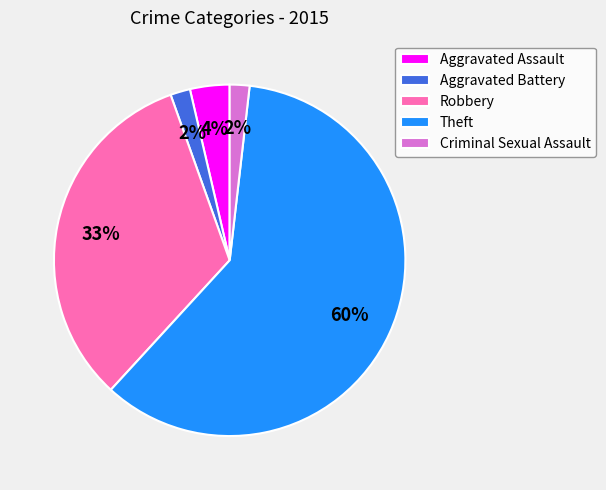

To the nearest percent, what percentage of the pie is Aggravated Battery?

2%